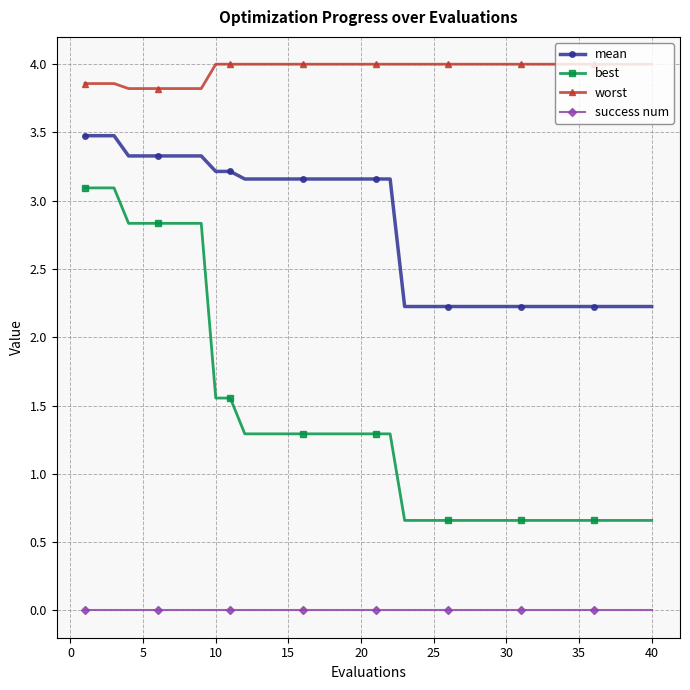

Which series has the largest total across all categories?

worst